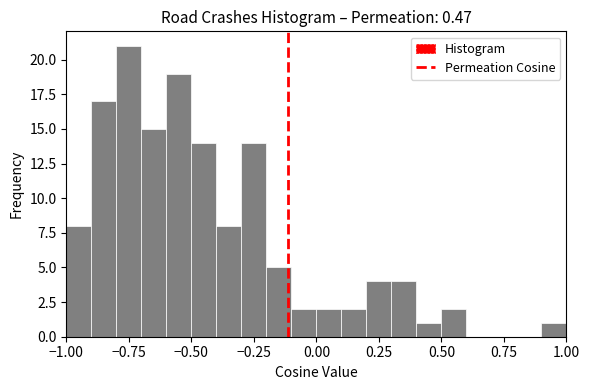

Around what value on the x-axis is the tallest bar? Give the approximate position of its centre, as read against the axis.

-0.75